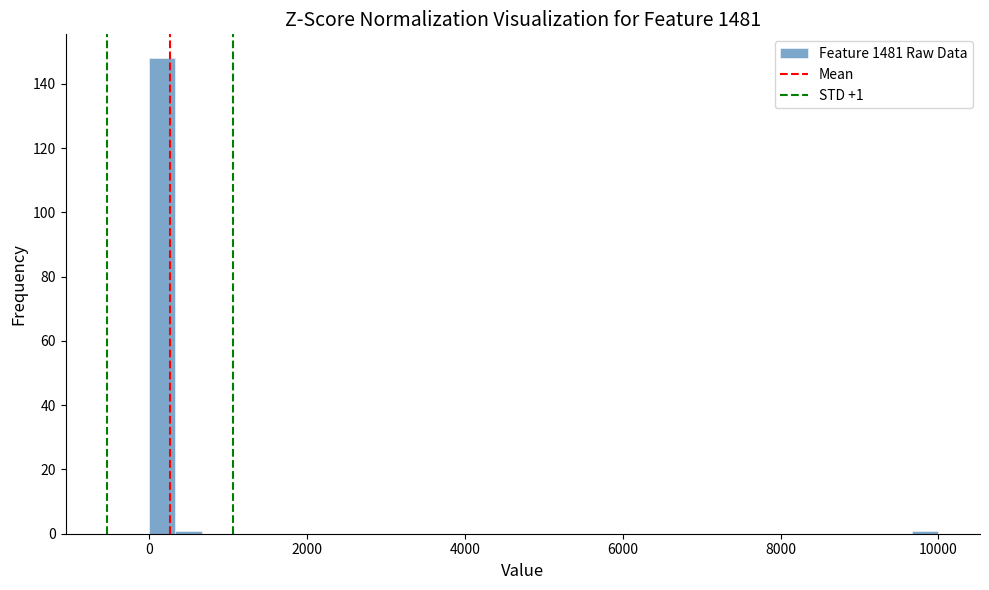

Around what value on the x-axis is the tallest bar? Give the approximate position of its centre, as read against the axis.

200